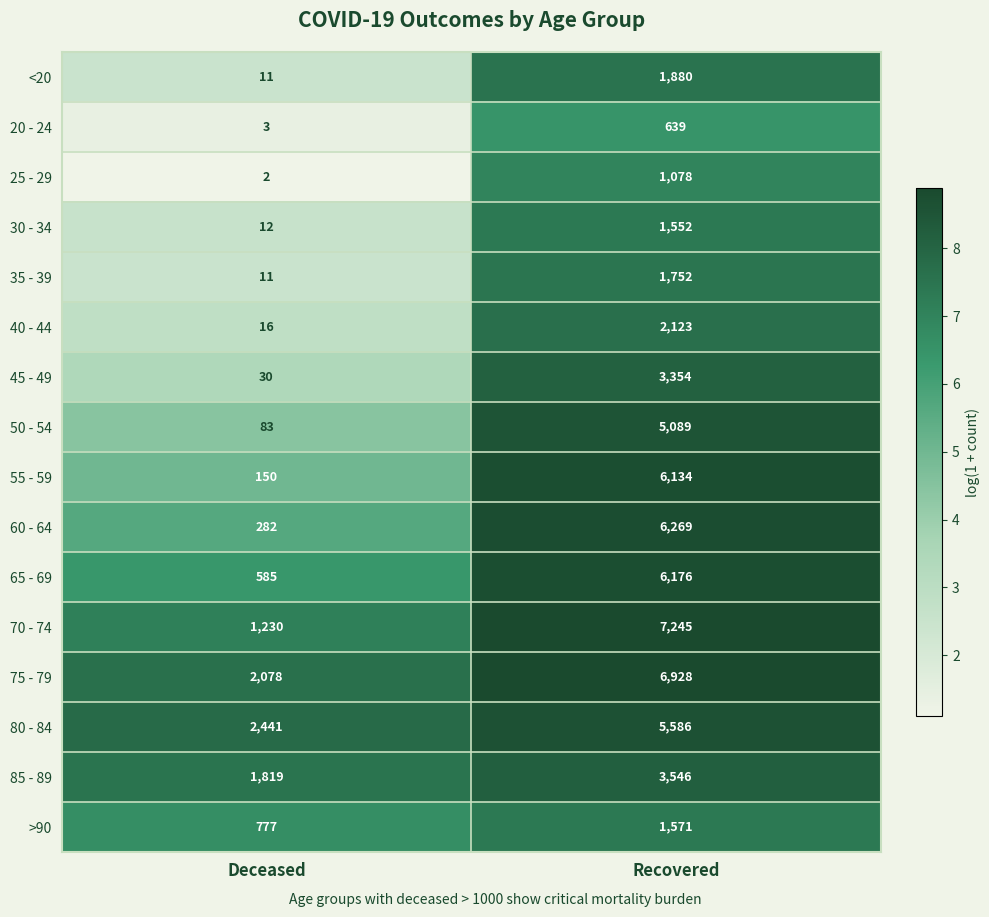

Count the number of categories in the chart.

2